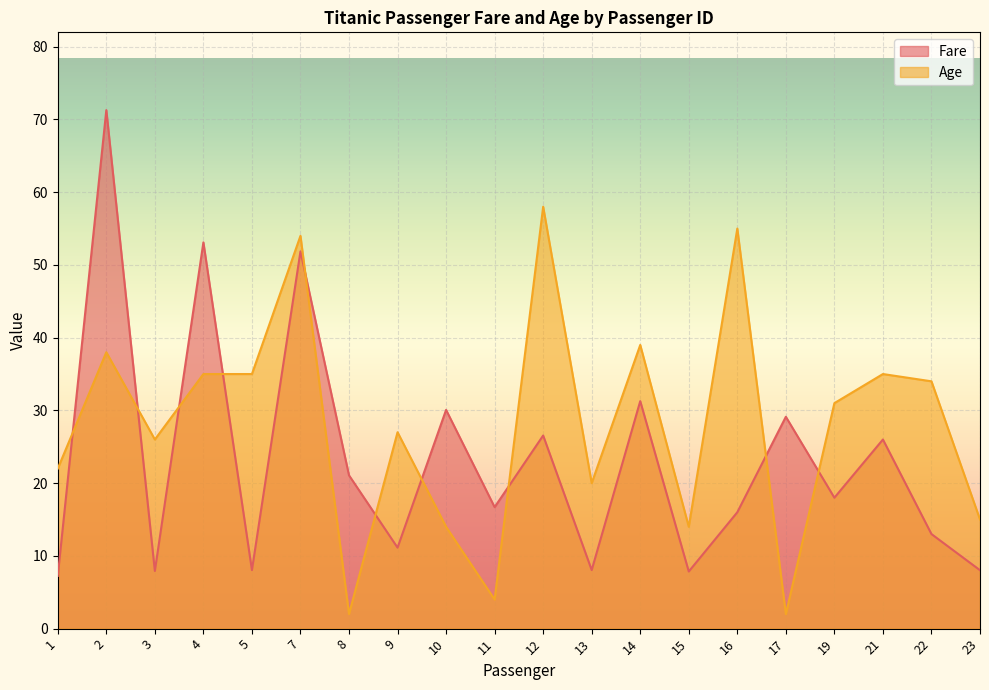

Which series ends up on top after the final intersection of Age and Fare?

Age